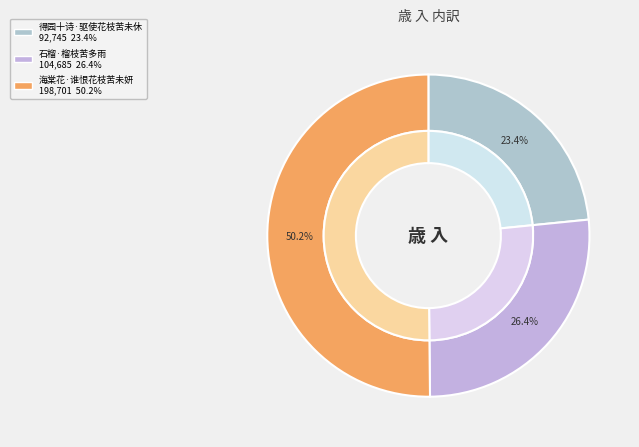

The 石榴·榴枝苦多雨 slice represents 26% of the pie. True or false?

True